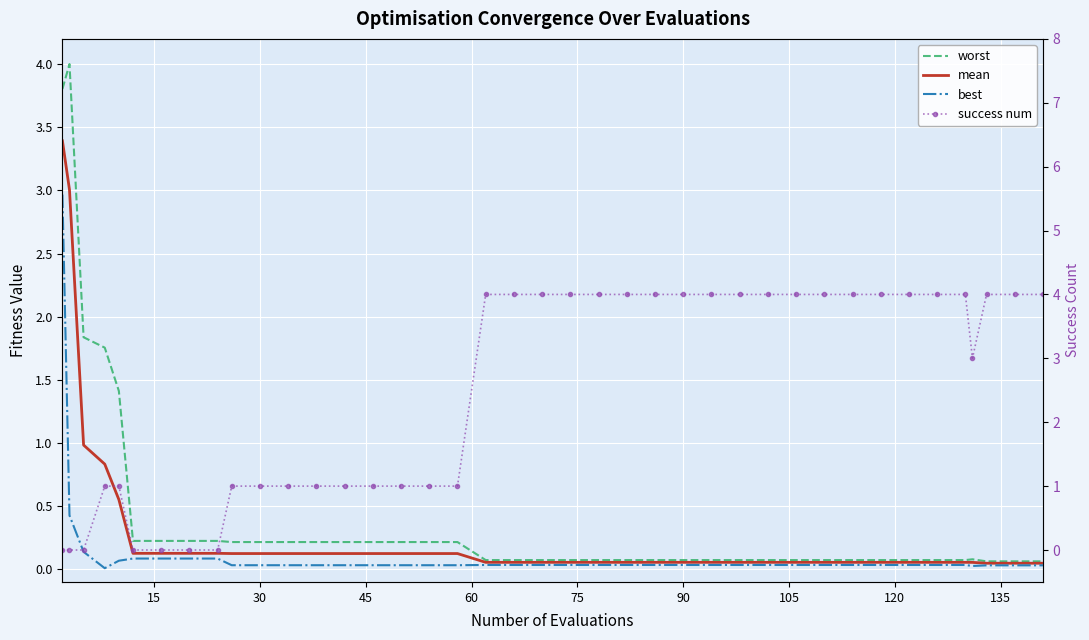

What are all the series names shown in the legend?

worst, mean, best, success num